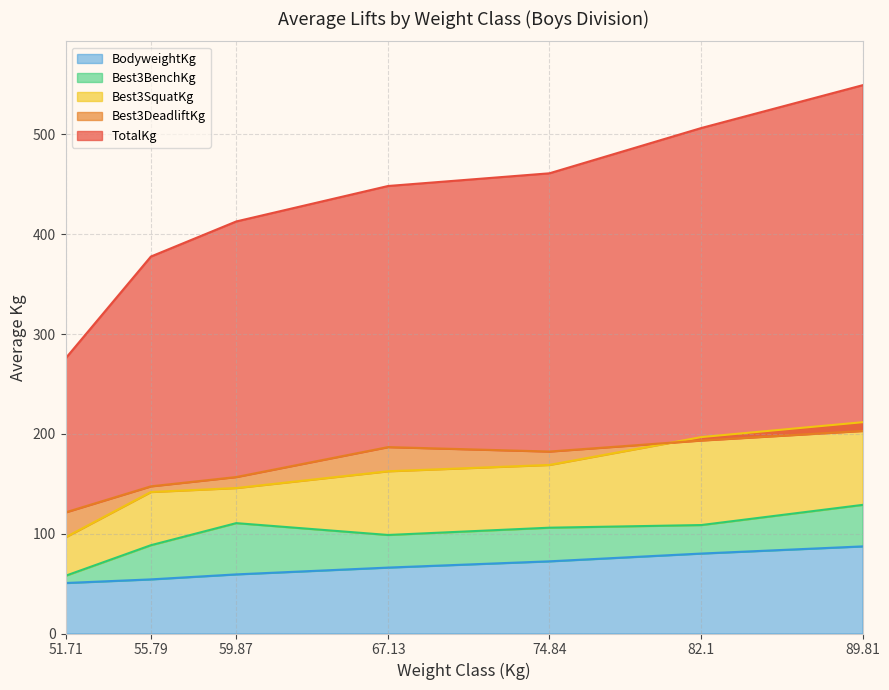

What is the total value across all series at 74.84?

1285.7